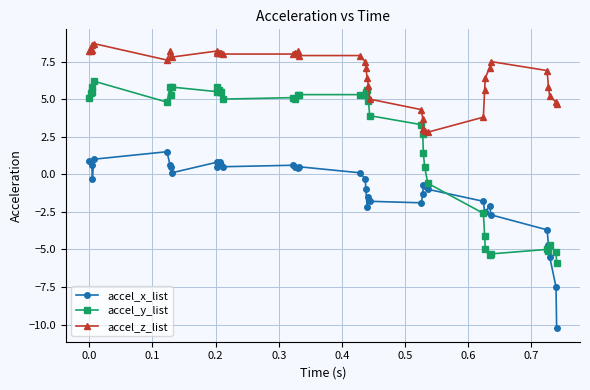

What is the difference between the second highest and second lowest values in the accel_y_list series?

11.2